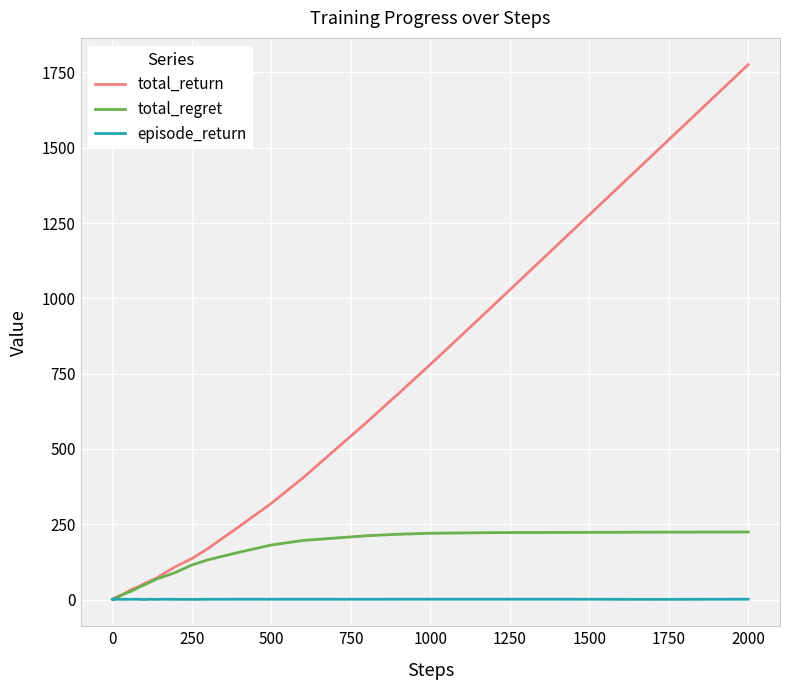

Which series has the widest spread of values?

total_return